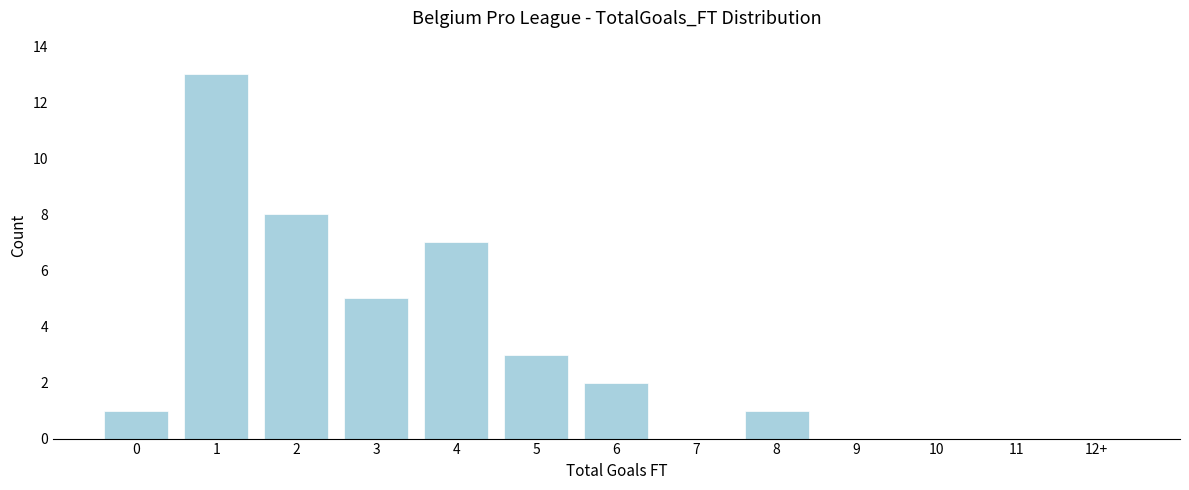

Reading right to left, extract all data points from this chart.

12+=0	11=0	10=0	9=0	8=1	7=0	6=2	5=3	4=7	3=5	2=8	1=13	0=1